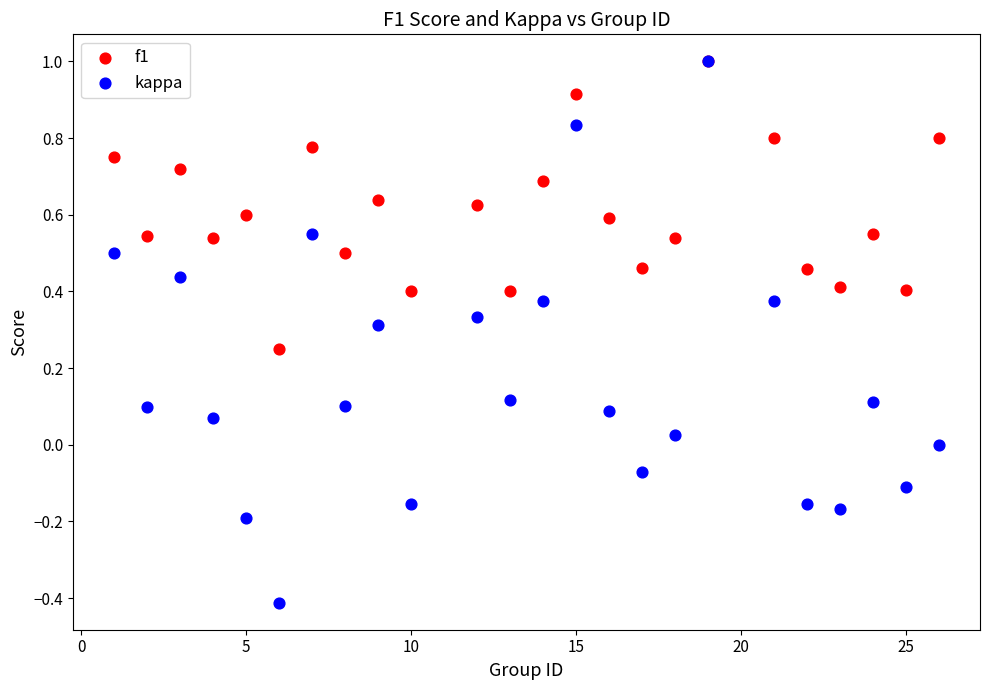

Which series reaches the minimum Y coordinate?

kappa